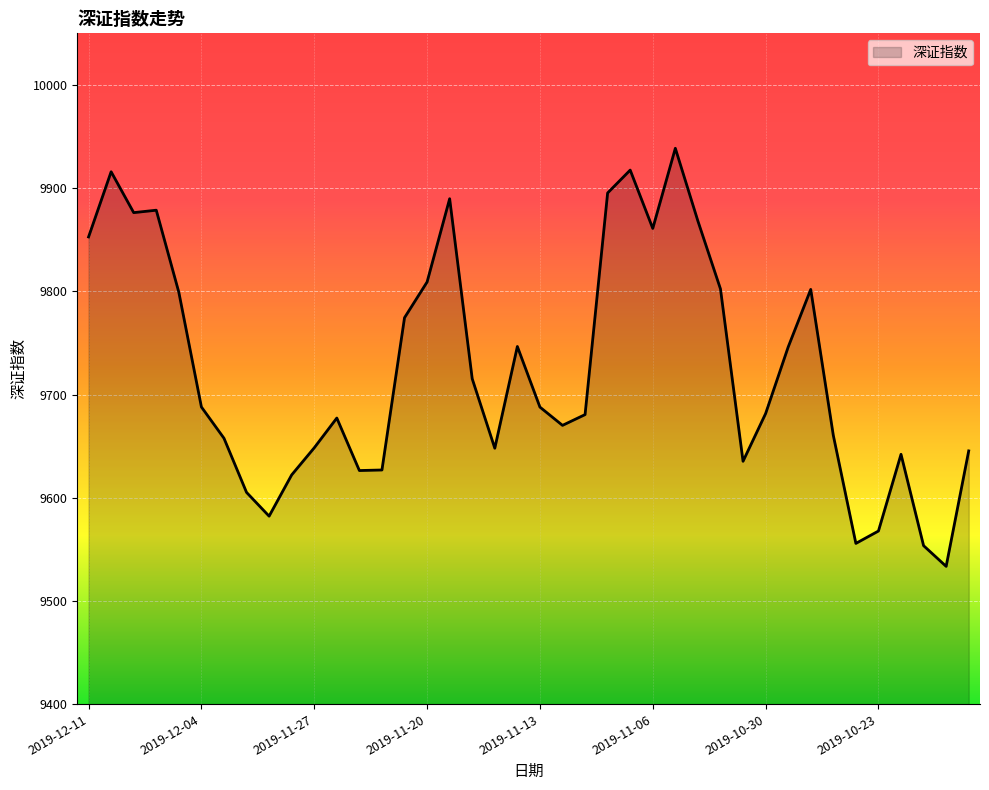

What is the difference between the maximum and minimum values?

405.1